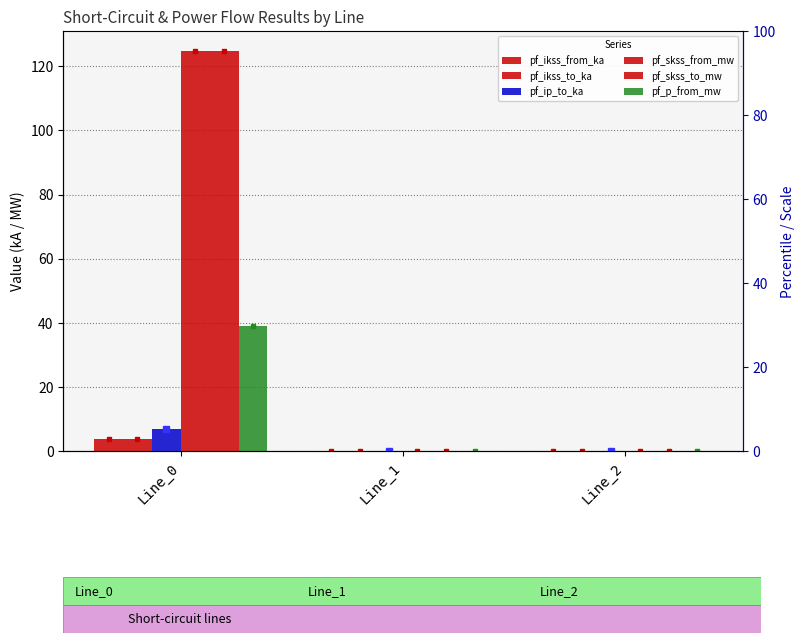

Which series has the largest total across all categories?

pf_skss_from_mw